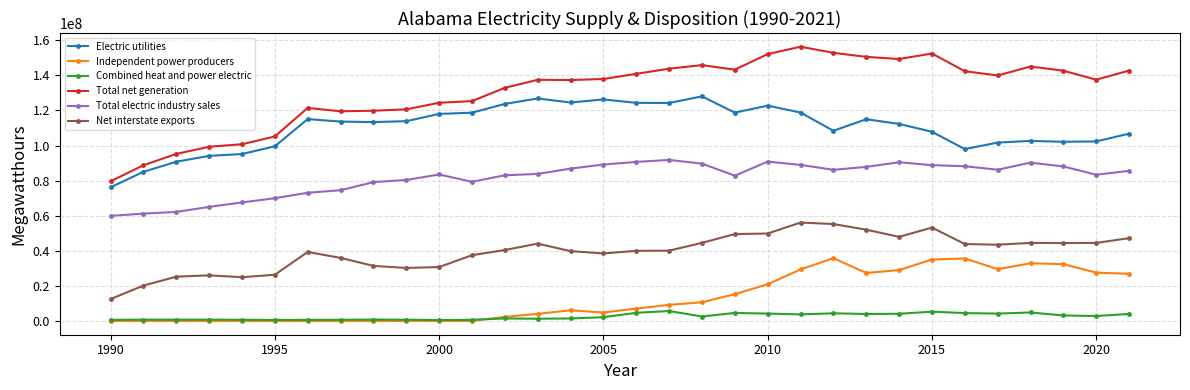

True or false: Electric utilities and Independent power producers intersect in this chart.

False